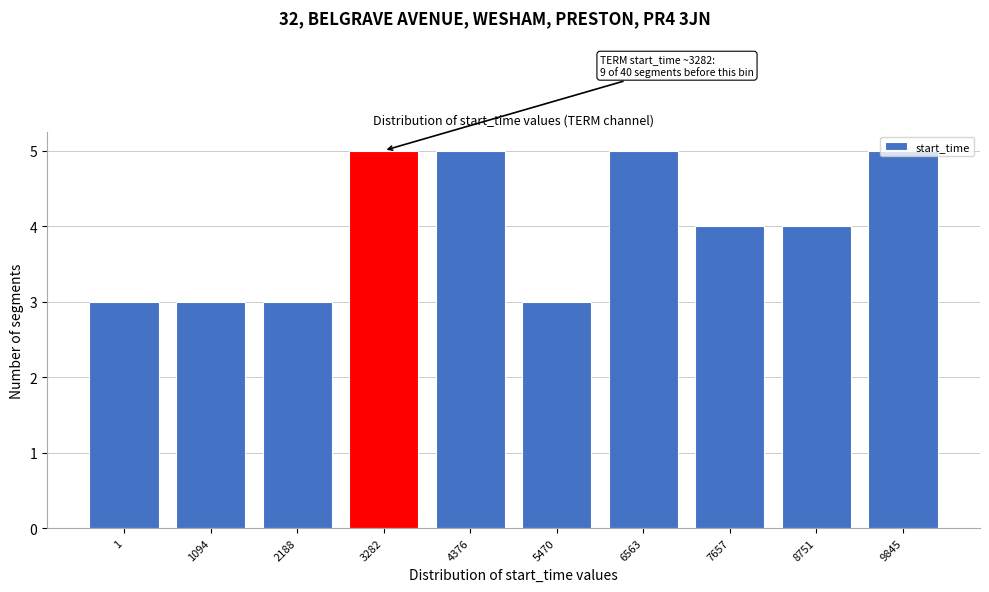

True or false: the data shows 2 at 4376.

False